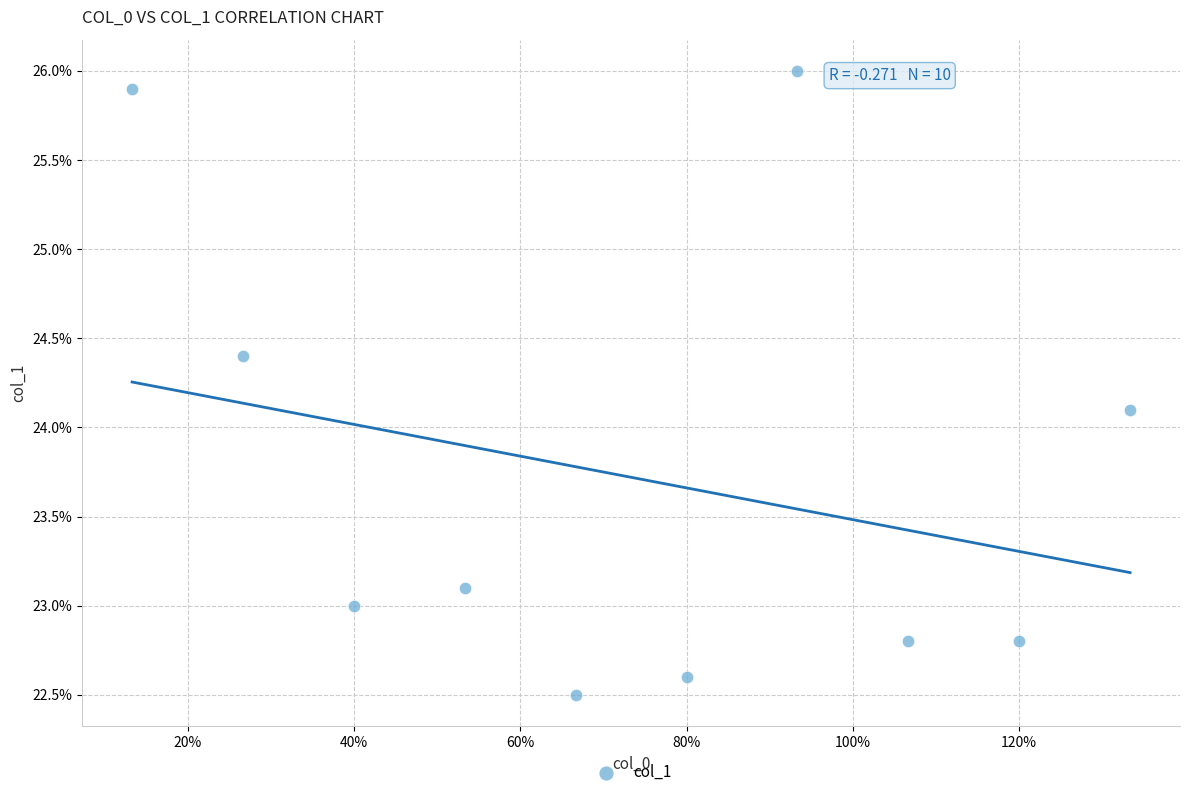

What is the range of X values (max minus min)?

1.2